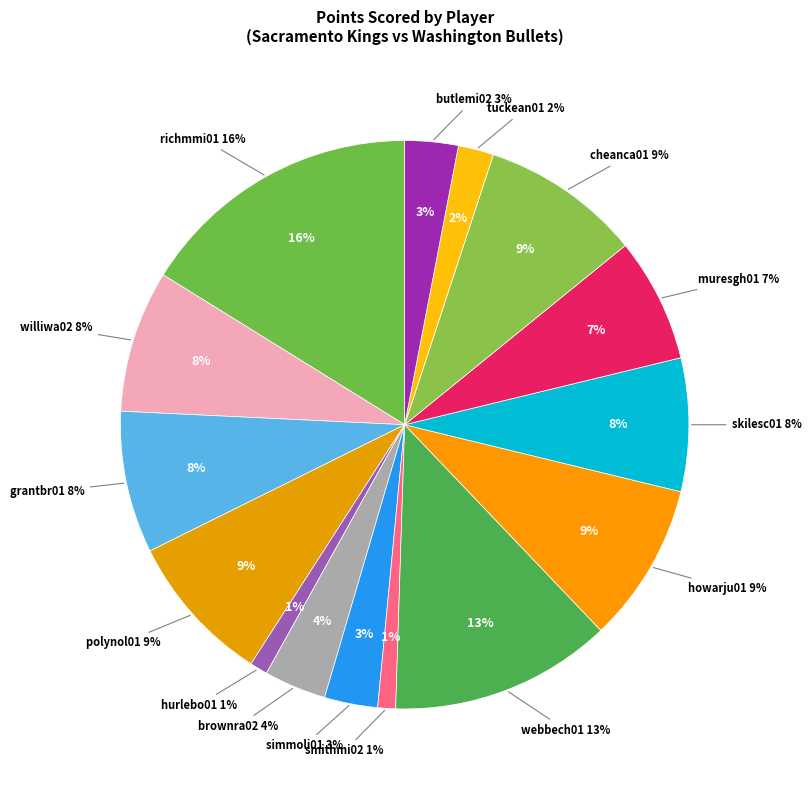

How many slices are in this pie chart?

15